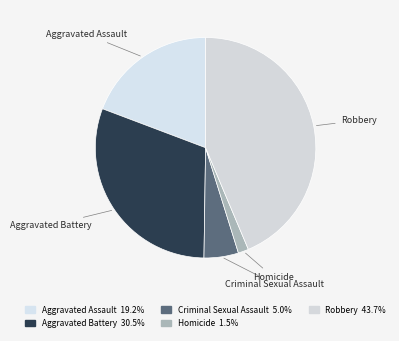

Is it true that Aggravated Battery is 31% of the pie?

True